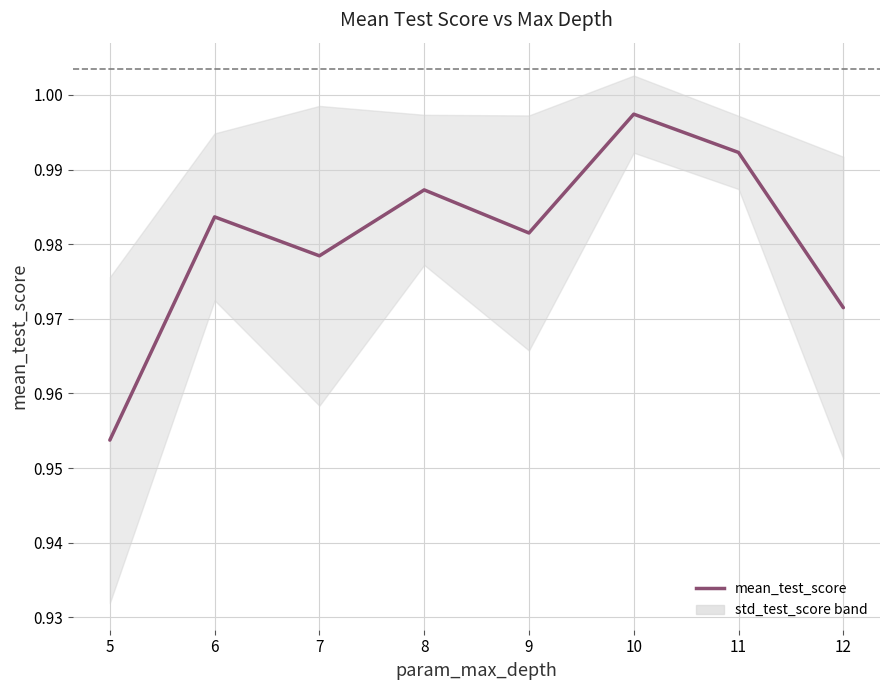

True or false: the data shows 0.6 at 10.

False